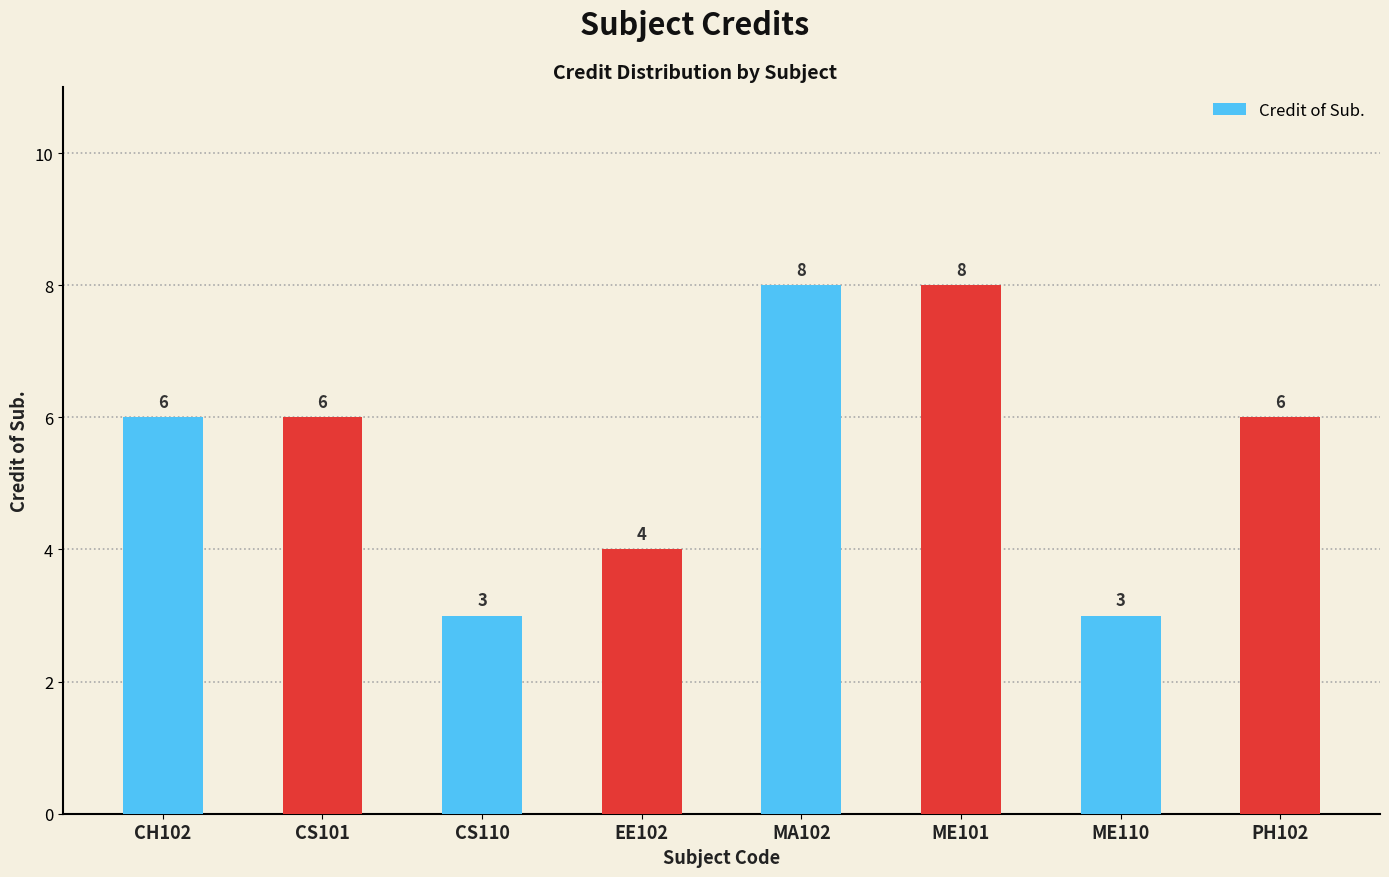

Count the values in the range 4 to 8.

6